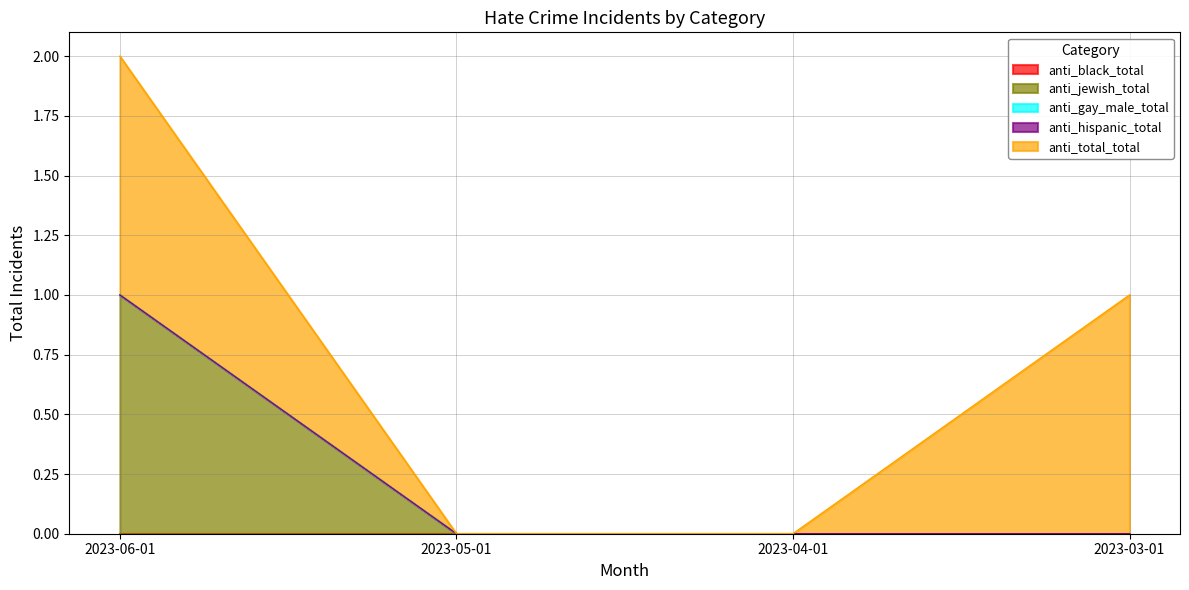

At which category does the chart reach its minimum across all series?

2023-06-01